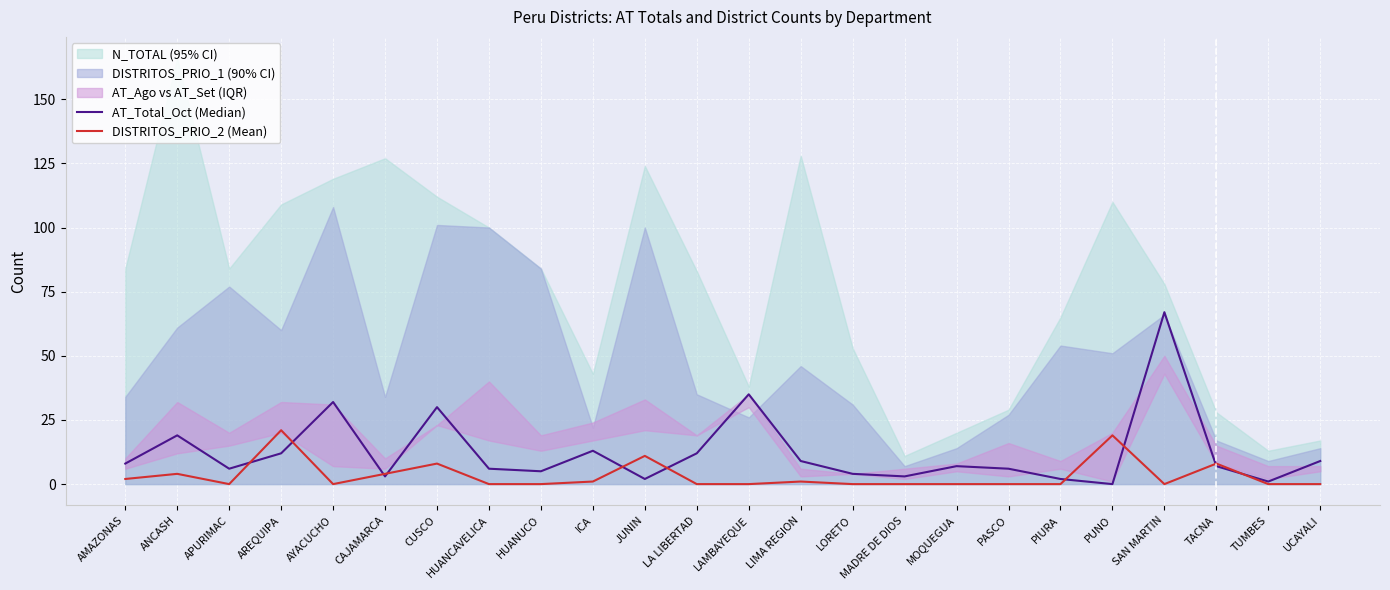

How many values in the AT_Total_Oct (Median) series exceed 7?

11